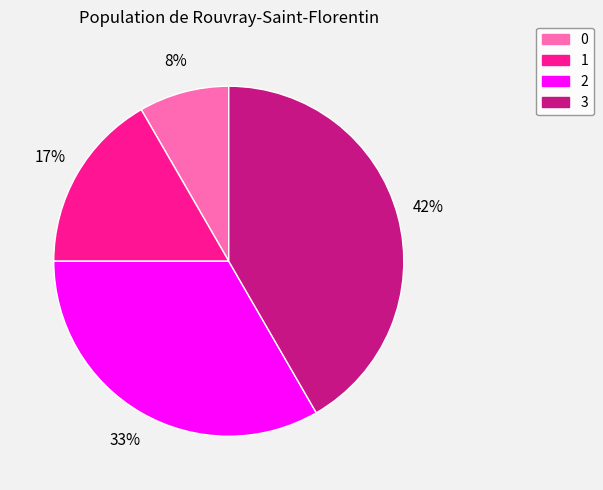

Combined, do 1 and 3 account for over 50%?

Yes